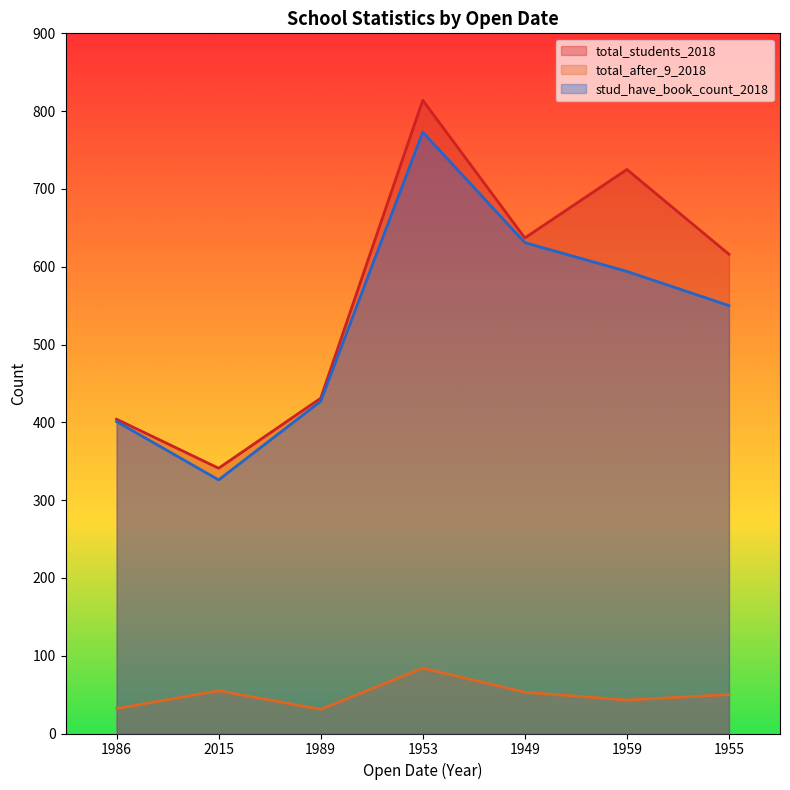

At which label does stud_have_book_count_2018 first exceed 550?

1953